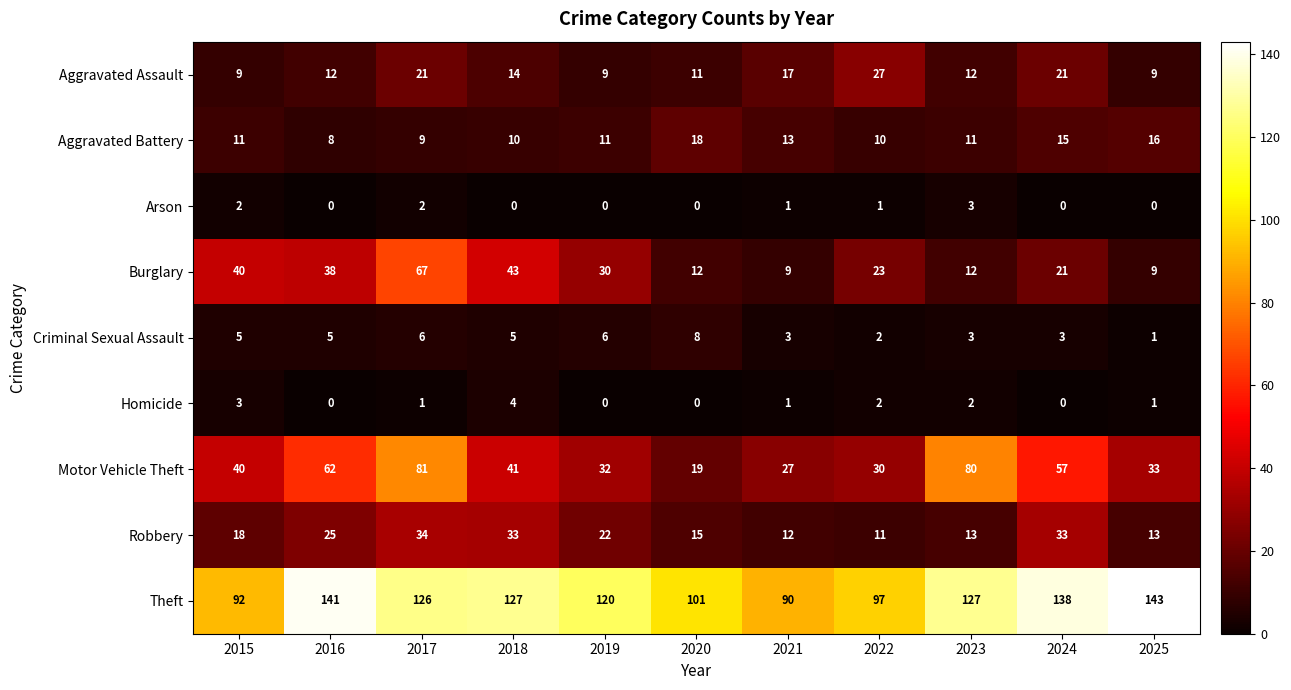

List the series in order of their peak value, highest first.

Theft, Motor Vehicle Theft, Burglary, Robbery, Aggravated Assault, Aggravated Battery, Criminal Sexual Assault, Homicide, Arson